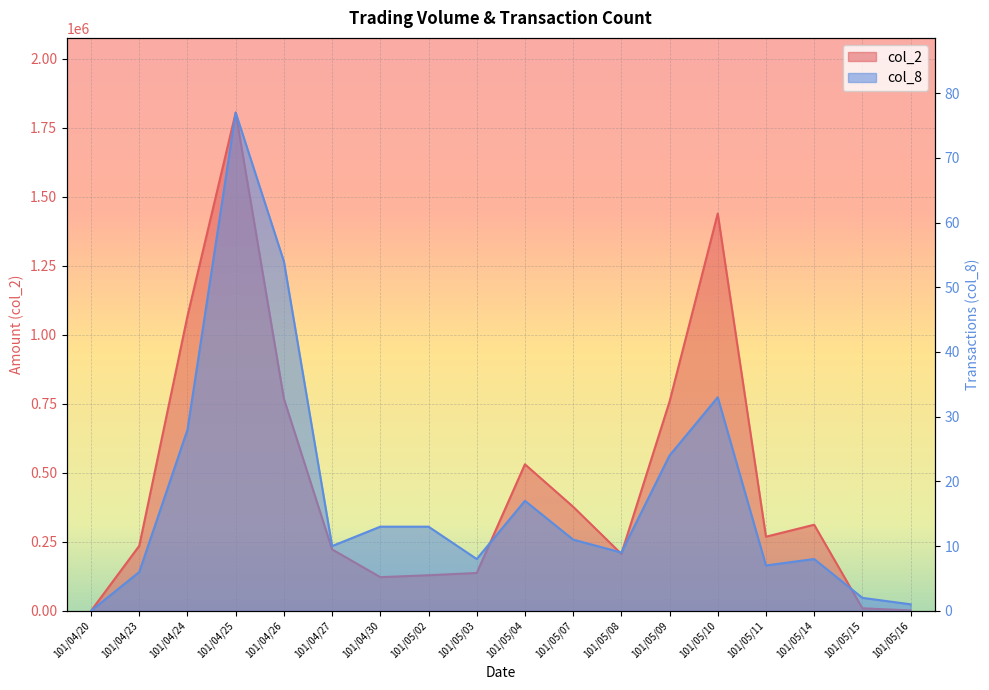

True or false: col_2 has a value of 341206 at 101/04/23.

False